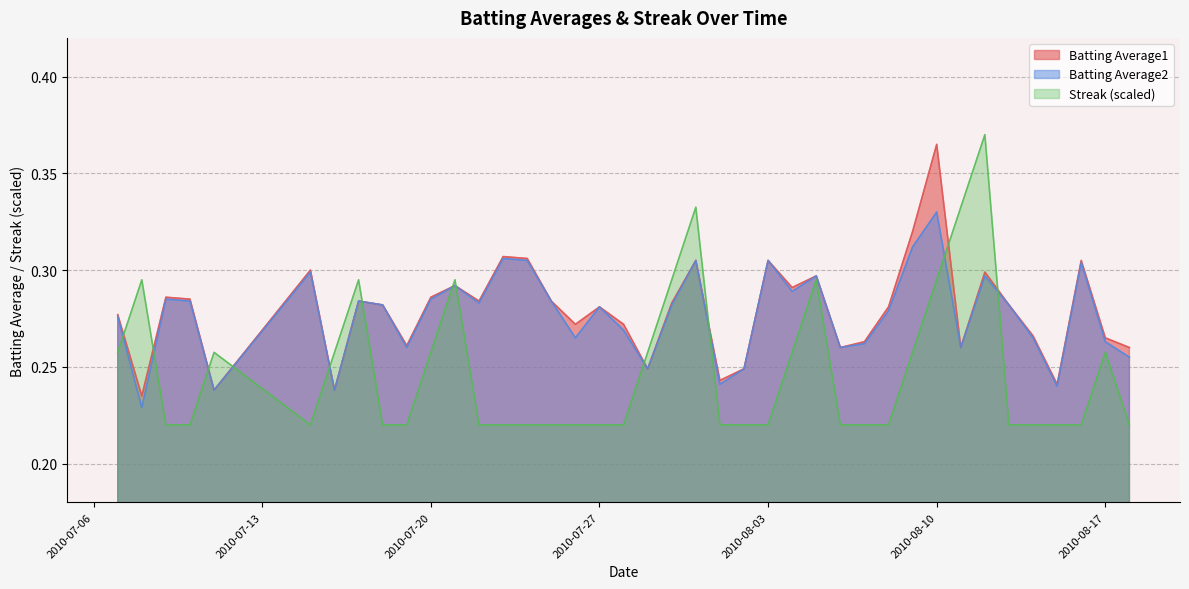

How many times do Streak and Batting Average2 cross each other?

12